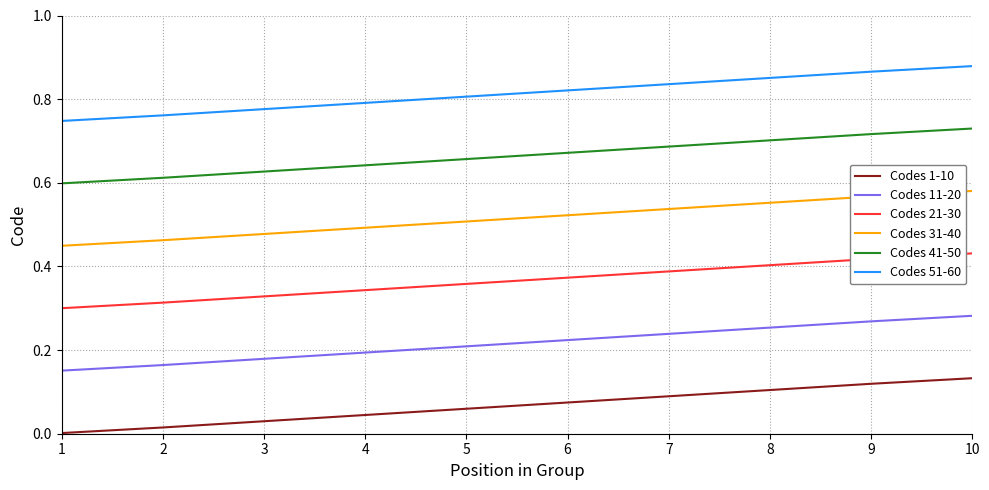

Rank the series by their average value, from lowest to highest.

Codes 1-10, Codes 11-20, Codes 21-30, Codes 31-40, Codes 41-50, Codes 51-60